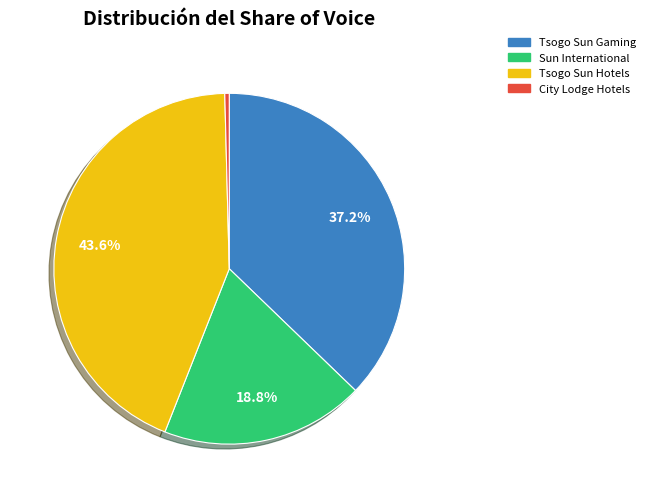

Do Tsogo Sun Hotels and Tsogo Sun Gaming together represent more than half of the pie?

Yes